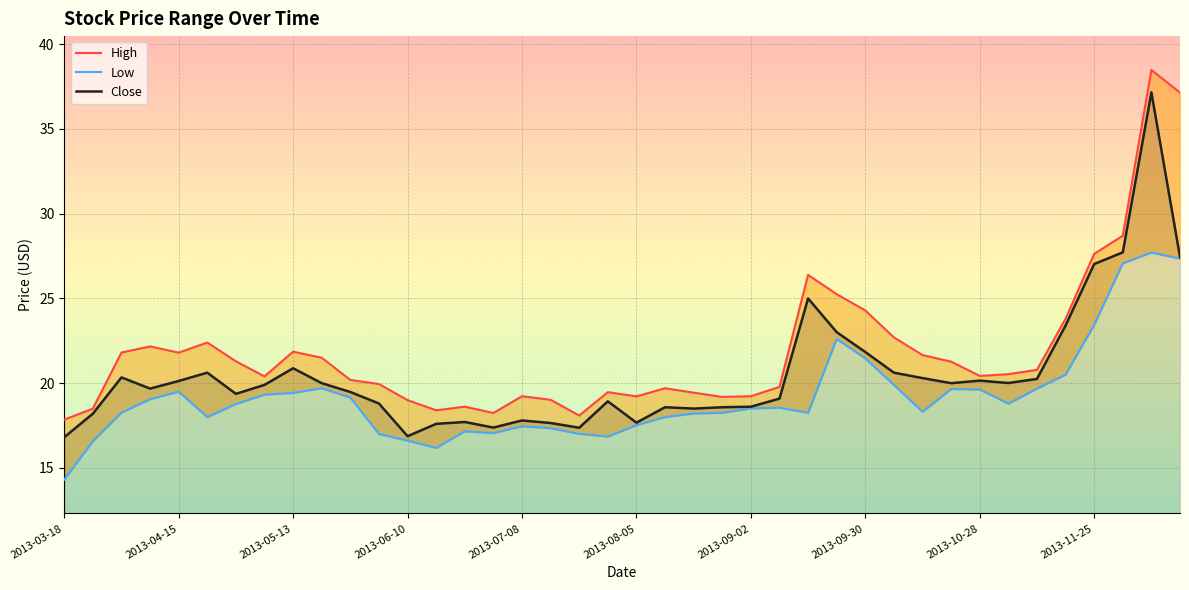

What is the sum of the Low values at 2013-11-04 and 2013-11-25?

42.2